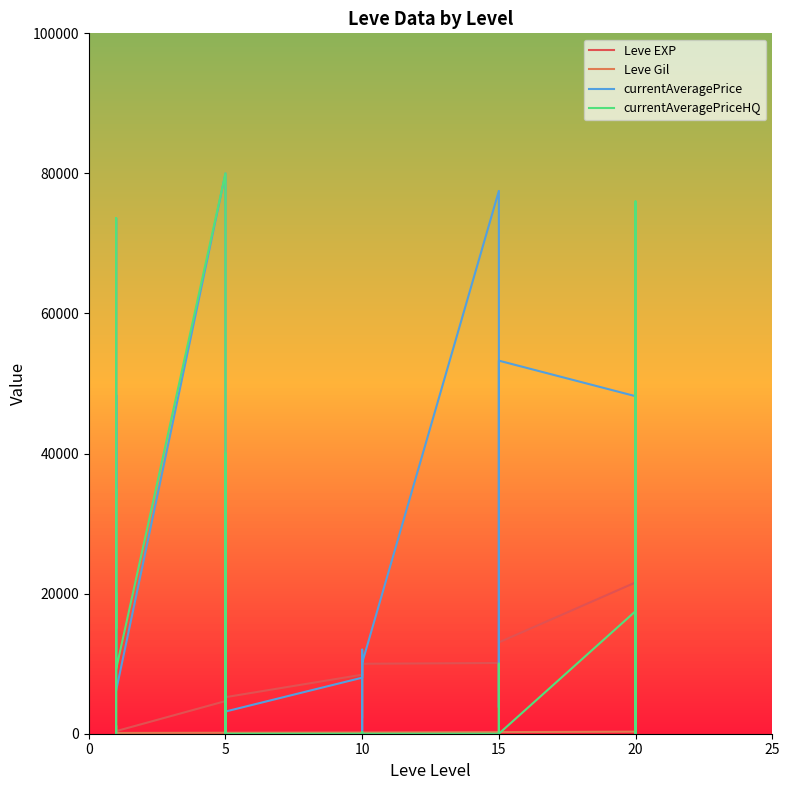

True or false: currentAveragePrice and Leve EXP cross at least once.

True